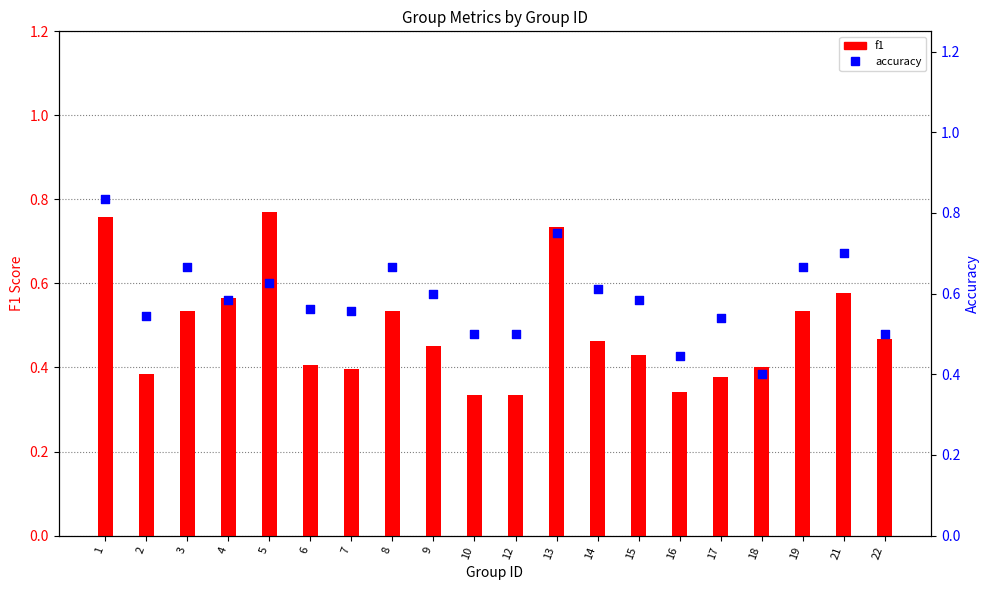

What is the total value across all series at 19?

1.2